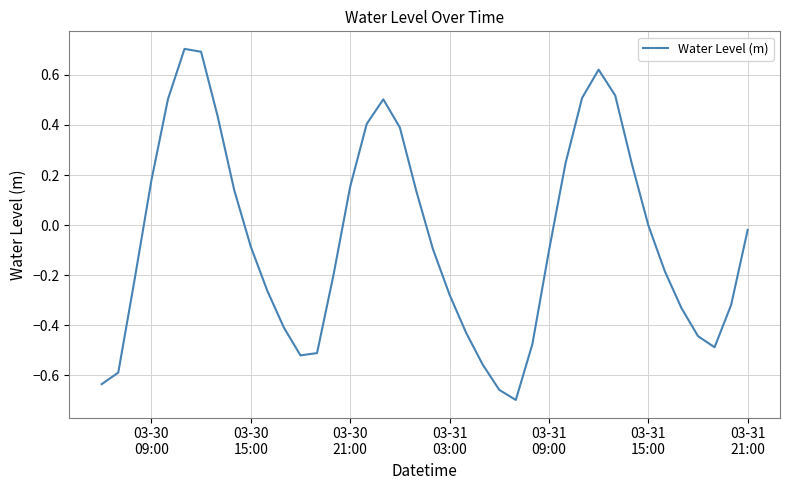

What is the greatest value displayed?

0.7